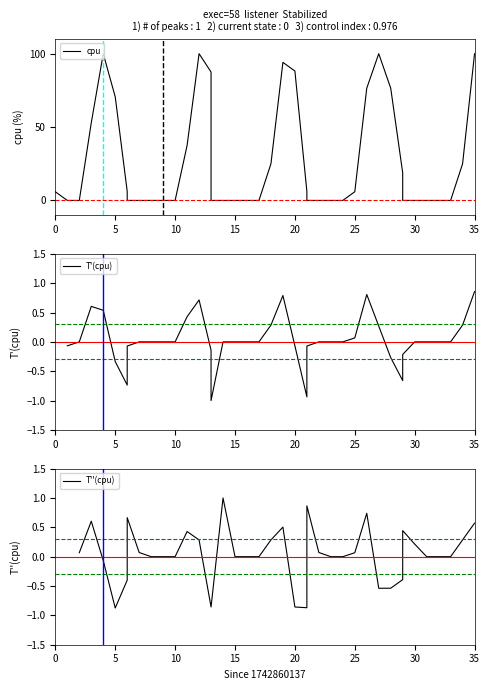

How many points are higher than both their immediate neighbors (excluding endpoints)?

4